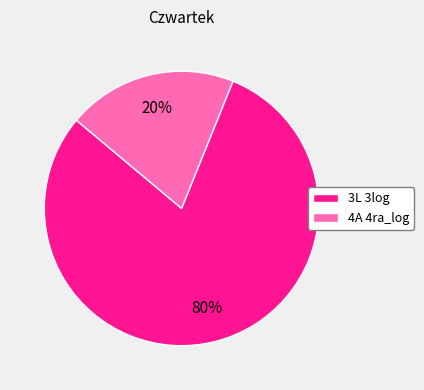

To the nearest percent, what portion does 3L 3log represent?

80%